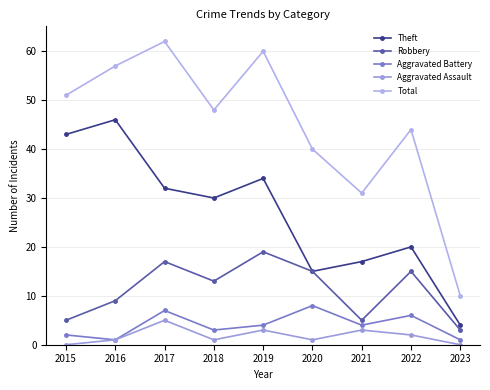

At which category is the sum across all series the highest?

2017